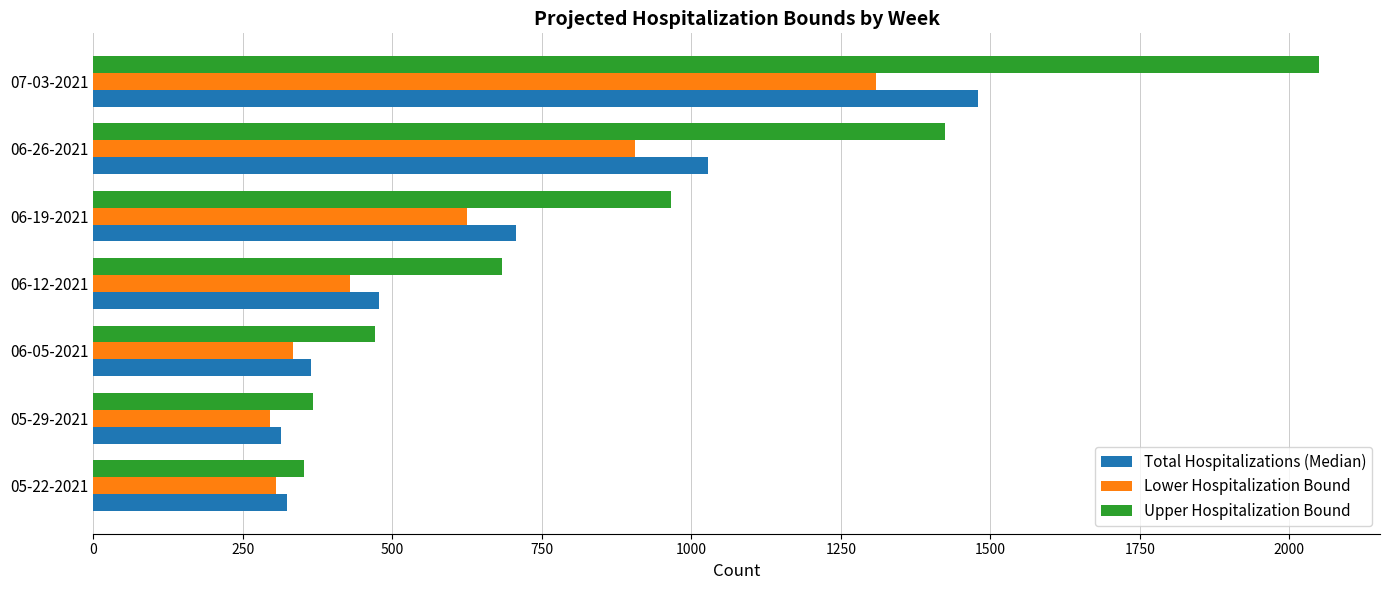

Is it true that Upper Hospitalization Bound equals 2049 at 07-03-2021?

True